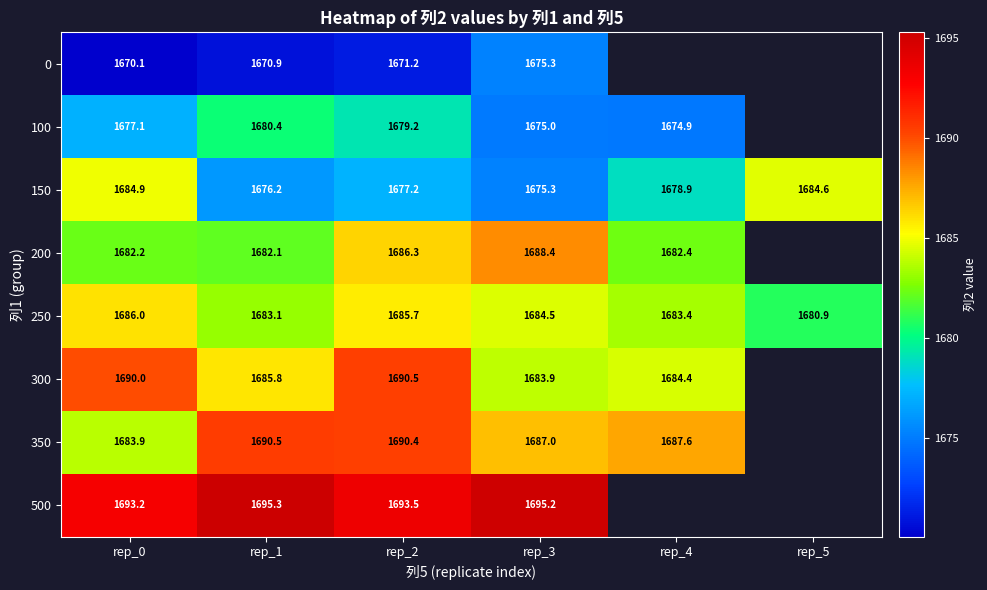

What is the average value of the 250 series?

1683.9